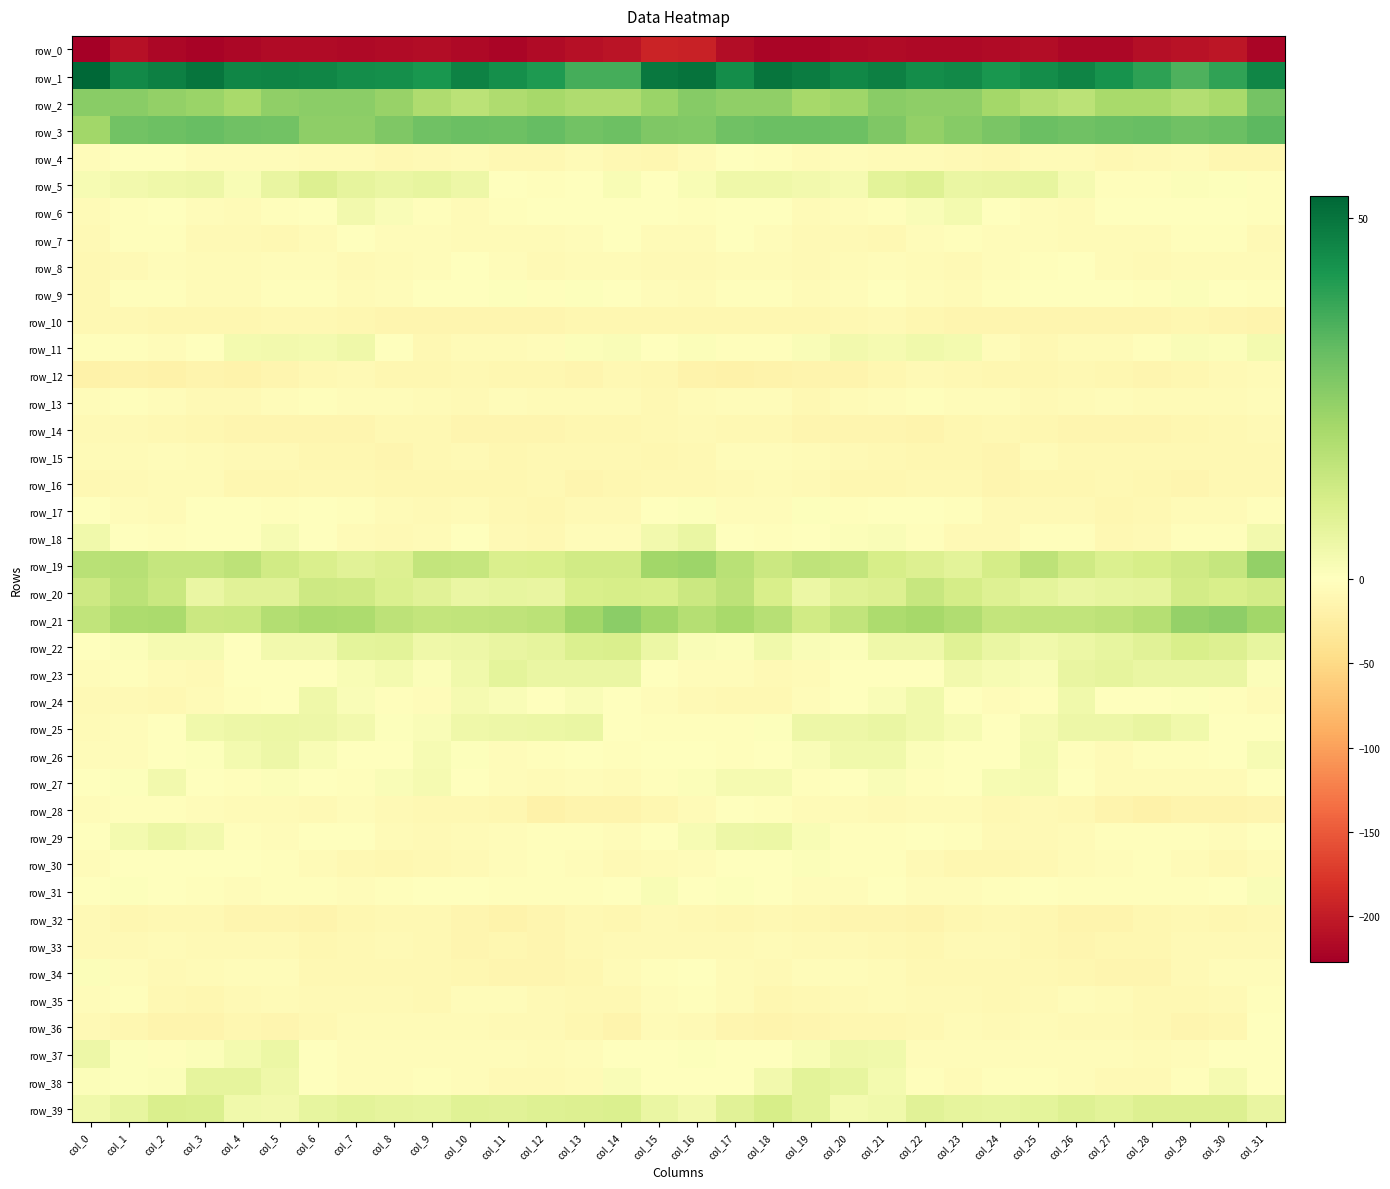

Reading left to right, what are all the values shown in this chart?

row_0: col_0=-227.5	col_1=-210.9	col_2=-219.8	col_3=-222.7	col_4=-218.7	col_5=-216.4	col_6=-216.5	col_7=-217.7	col_8=-216.3	col_9=-214.2	col_10=-217.1	col_11=-220.4	col_12=-215.4	col_13=-210.6	col_14=-206.8	col_15=-193.3	col_16=-194.0	col_17=-213.7	col_18=-221.4	col_19=-221.8	col_20=-217.3	col_21=-216.4	col_22=-217.2	col_23=-217.3	col_24=-215.5	col_25=-214.6	col_26=-218.8	col_27=-219.5	col_28=-213.2	col_29=-209.0	col_30=-205.6	col_31=-221.1
row_1: col_0=52.9	col_1=45.2	col_2=47.4	col_3=49.6	col_4=46.0	col_5=46.7	col_6=46.1	col_7=44.5	col_8=43.9	col_9=42.4	col_10=47.1	col_11=44.0	col_12=41.4	col_13=36.2	col_14=36.1	col_15=49.1	col_16=50.4	col_17=44.5	col_18=49.8	col_19=48.0	col_20=45.7	col_21=47.3	col_22=44.3	col_23=45.2	col_24=42.2	col_25=44.7	col_26=46.3	col_27=43.1	col_28=39.6	col_29=34.9	col_30=39.0	col_31=46.1
row_2: col_0=25.7	col_1=26.0	col_2=24.4	col_3=23.1	col_4=20.4	col_5=24.6	col_6=25.5	col_7=25.3	col_8=23.3	col_9=19.4	col_10=16.9	col_11=19.2	col_12=20.9	col_13=19.1	col_14=19.1	col_15=23.0	col_16=26.3	col_17=24.7	col_18=24.5	col_19=21.1	col_20=22.0	col_21=25.7	col_22=25.0	col_23=25.2	col_24=21.4	col_25=18.5	col_26=16.9	col_27=20.5	col_28=20.5	col_29=18.6	col_30=20.5	col_31=29.2
row_3: col_0=21.8	col_1=29.5	col_2=30.3	col_3=31.3	col_4=30.2	col_5=29.4	col_6=24.8	col_7=25.0	col_8=27.6	col_9=30.1	col_10=30.8	col_11=30.2	col_12=31.5	col_13=29.7	col_14=30.4	col_15=27.7	col_16=27.2	col_17=30.2	col_18=30.8	col_19=30.8	col_20=30.4	col_21=27.6	col_22=24.4	col_23=26.1	col_24=28.4	col_25=30.9	col_26=30.1	col_27=31.0	col_28=31.1	col_29=29.8	col_30=30.6	col_31=33.1
row_4: col_0=-4.6	col_1=-1.5	col_2=-1.7	col_3=-5.0	col_4=-4.7	col_5=-5.2	col_6=-6.1	col_7=-6.6	col_8=-9.6	col_9=-7.3	col_10=-5.4	col_11=-8.9	col_12=-10.0	col_13=-6.5	col_14=-9.7	col_15=-11.6	col_16=-5.9	col_17=-0.7	col_18=-3.5	col_19=-5.4	col_20=-4.2	col_21=-6.0	col_22=-6.0	col_23=-7.2	col_24=-10.1	col_25=-5.5	col_26=-6.7	col_27=-9.9	col_28=-8.3	col_29=-6.8	col_30=-11.5	col_31=-12.1
row_5: col_0=2.3	col_1=3.7	col_2=4.1	col_3=4.6	col_4=1.7	col_5=6.1	col_6=9.2	col_7=6.7	col_8=5.8	col_9=6.5	col_10=4.7	col_11=-0.8	col_12=-3.5	col_13=-0.3	col_14=1.7	col_15=-0.8	col_16=1.9	col_17=4.3	col_18=4.3	col_19=3.5	col_20=2.6	col_21=7.7	col_22=9.0	col_23=5.7	col_24=6.0	col_25=6.5	col_26=2.7	col_27=-2.3	col_28=-2.8	col_29=1.2	col_30=0.8	col_31=-2.7
row_6: col_0=-6.2	col_1=-2.4	col_2=-0.1	col_3=-4.2	col_4=-6.0	col_5=-3.2	col_6=-0.9	col_7=3.6	col_8=1.3	col_9=-3.3	col_10=-5.7	col_11=-2.7	col_12=-0.1	col_13=-1.5	col_14=0.1	col_15=-1.6	col_16=-2.1	col_17=-0.3	col_18=-1.5	col_19=-5.5	col_20=-4.9	col_21=-3.1	col_22=1.4	col_23=3.2	col_24=-0.6	col_25=-4.5	col_26=-5.4	col_27=-1.0	col_28=-0.6	col_29=-1.1	col_30=0.3	col_31=-3.5
row_7: col_0=-8.7	col_1=-3.3	col_2=-2.3	col_3=-8.0	col_4=-8.9	col_5=-8.9	col_6=-6.8	col_7=-1.4	col_8=-4.3	col_9=-4.9	col_10=-6.5	col_11=-5.8	col_12=-5.7	col_13=-4.3	col_14=-1.4	col_15=-6.5	col_16=-5.9	col_17=-1.1	col_18=-4.8	col_19=-8.9	col_20=-8.4	col_21=-9.2	col_22=-3.9	col_23=-2.4	col_24=-4.6	col_25=-5.3	col_26=-6.4	col_27=-5.9	col_28=-5.5	col_29=-2.8	col_30=-1.9	col_31=-7.1
row_8: col_0=-9.1	col_1=-7.4	col_2=-5.2	col_3=-7.0	col_4=-6.8	col_5=-5.2	col_6=-4.1	col_7=-7.7	col_8=-5.8	col_9=-3.6	col_10=-1.1	col_11=-3.9	col_12=-8.7	col_13=-6.9	col_14=-6.5	col_15=-8.0	col_16=-8.8	col_17=-5.9	col_18=-5.7	col_19=-7.2	col_20=-6.5	col_21=-3.7	col_22=-5.6	col_23=-7.9	col_24=-4.6	col_25=-2.7	col_26=-0.6	col_27=-6.8	col_28=-8.3	col_29=-6.6	col_30=-6.4	col_31=-6.6
row_9: col_0=-9.6	col_1=-3.3	col_2=-1.8	col_3=-5.3	col_4=-5.4	col_5=-3.0	col_6=-1.9	col_7=-6.4	col_8=-3.8	col_9=-1.7	col_10=-0.5	col_11=0.8	col_12=-2.4	col_13=0.5	col_14=0.2	col_15=-4.1	col_16=-5.7	col_17=-1.8	col_18=-2.7	col_19=-6.5	col_20=-4.5	col_21=-1.7	col_22=-4.0	col_23=-6.0	col_24=-2.6	col_25=-1.3	col_26=0.3	col_27=-0.1	col_28=-2.0	col_29=1.1	col_30=-1.2	col_31=-2.7
row_10: col_0=-8.9	col_1=-10.1	col_2=-11.4	col_3=-10.8	col_4=-11.0	col_5=-8.9	col_6=-10.0	col_7=-12.3	col_8=-13.2	col_9=-13.8	col_10=-13.6	col_11=-12.8	col_12=-13.4	col_13=-11.5	col_14=-11.7	col_15=-12.0	col_16=-10.9	col_17=-10.7	col_18=-11.1	col_19=-11.0	col_20=-10.4	col_21=-8.7	col_22=-11.2	col_23=-12.7	col_24=-13.7	col_25=-13.6	col_26=-13.5	col_27=-12.5	col_28=-13.0	col_29=-11.2	col_30=-12.6	col_31=-14.8
row_11: col_0=-3.5	col_1=-2.2	col_2=-4.2	col_3=-0.2	col_4=3.1	col_5=3.3	col_6=3.1	col_7=4.3	col_8=-1.4	col_9=-9.1	col_10=-6.8	col_11=-5.8	col_12=-4.9	col_13=0.9	col_14=1.4	col_15=0.3	col_16=0.9	col_17=-3.0	col_18=-3.3	col_19=1.3	col_20=3.7	col_21=2.8	col_22=4.1	col_23=3.1	col_24=-5.2	col_25=-9.0	col_26=-5.7	col_27=-6.3	col_28=-2.5	col_29=1.4	col_30=1.0	col_31=2.9
row_12: col_0=-18.6	col_1=-17.1	col_2=-18.3	col_3=-15.5	col_4=-16.2	col_5=-13.2	col_6=-9.5	col_7=-8.4	col_8=-11.2	col_9=-11.8	col_10=-9.3	col_11=-10.9	col_12=-12.3	col_13=-13.1	col_14=-10.1	col_15=-12.1	col_16=-16.6	col_17=-18.5	col_18=-16.9	col_19=-15.9	col_20=-15.4	col_21=-11.9	col_22=-8.4	col_23=-9.3	col_24=-12.0	col_25=-10.8	col_26=-9.5	col_27=-11.7	col_28=-12.6	col_29=-12.4	col_30=-8.6	col_31=-5.7
row_13: col_0=-4.6	col_1=-2.4	col_2=-4.5	col_3=-7.3	col_4=-8.3	col_5=-5.1	col_6=-2.4	col_7=-4.4	col_8=-3.9	col_9=-6.2	col_10=-7.5	col_11=-5.3	col_12=-5.8	col_13=-5.4	col_14=-6.9	col_15=-9.1	col_16=-6.4	col_17=-4.2	col_18=-4.6	col_19=-9.0	col_20=-6.9	col_21=-4.0	col_22=-3.0	col_23=-4.2	col_24=-4.5	col_25=-7.2	col_26=-7.0	col_27=-5.1	col_28=-5.6	col_29=-5.7	col_30=-7.0	col_31=-4.1
row_14: col_0=-7.2	col_1=-7.5	col_2=-10.0	col_3=-12.2	col_4=-13.7	col_5=-13.6	col_6=-14.1	col_7=-14.2	col_8=-10.1	col_9=-10.3	col_10=-13.9	col_11=-13.2	col_12=-13.5	col_13=-11.6	col_14=-10.8	col_15=-9.3	col_16=-8.7	col_17=-9.1	col_18=-10.3	col_19=-13.2	col_20=-13.8	col_21=-13.3	col_22=-14.8	col_23=-12.4	col_24=-9.8	col_25=-11.7	col_26=-14.1	col_27=-12.9	col_28=-13.0	col_29=-10.9	col_30=-10.5	col_31=-8.8
row_15: col_0=-6.2	col_1=-5.8	col_2=-4.2	col_3=-6.4	col_4=-7.8	col_5=-8.6	col_6=-11.4	col_7=-11.8	col_8=-13.5	col_9=-9.0	col_10=-7.1	col_11=-11.0	col_12=-9.1	col_13=-9.8	col_14=-9.5	col_15=-10.7	col_16=-8.9	col_17=-5.2	col_18=-4.8	col_19=-7.1	col_20=-7.5	col_21=-9.6	col_22=-11.7	col_23=-12.3	col_24=-12.9	col_25=-7.1	col_26=-9.0	col_27=-10.2	col_28=-9.3	col_29=-9.1	col_30=-10.1	col_31=-9.6
row_16: col_0=-9.8	col_1=-8.6	col_2=-6.0	col_3=-7.1	col_4=-11.0	col_5=-12.2	col_6=-9.9	col_7=-9.8	col_8=-12.0	col_9=-12.4	col_10=-10.9	col_11=-10.8	col_12=-10.3	col_13=-12.9	col_14=-11.3	col_15=-10.2	col_16=-10.0	col_17=-7.4	col_18=-6.3	col_19=-8.0	col_20=-12.0	col_21=-11.3	col_22=-9.6	col_23=-10.1	col_24=-13.2	col_25=-11.6	col_26=-11.0	col_27=-10.2	col_28=-11.2	col_29=-12.5	col_30=-10.3	col_31=-10.6
row_17: col_0=-0.1	col_1=-4.1	col_2=-5.3	col_3=-0.5	col_4=-0.9	col_5=-1.9	col_6=-0.8	col_7=-2.0	col_8=-5.7	col_9=-8.8	col_10=-6.8	col_11=-10.5	col_12=-11.0	col_13=-7.2	col_14=-7.4	col_15=-1.4	col_16=0.8	col_17=-5.0	col_18=-4.2	col_19=0.7	col_20=-2.1	col_21=-1.5	col_22=-0.7	col_23=-3.3	col_24=-7.7	col_25=-7.9	col_26=-7.4	col_27=-11.6	col_28=-9.5	col_29=-6.9	col_30=-6.2	col_31=-2.1
row_18: col_0=4.0	col_1=-0.3	col_2=-2.0	col_3=-1.2	col_4=0.4	col_5=2.2	col_6=-1.5	col_7=-6.5	col_8=-8.1	col_9=-6.2	col_10=-1.5	col_11=-8.2	col_12=-10.1	col_13=-4.4	col_14=-4.4	col_15=3.7	col_16=5.4	col_17=-1.2	col_18=-1.8	col_19=-1.0	col_20=1.1	col_21=1.5	col_22=-3.4	col_23=-7.7	col_24=-8.5	col_25=-3.4	col_26=-3.1	col_27=-10.2	col_28=-8.4	col_29=-3.4	col_30=-3.2	col_31=3.7
row_19: col_0=17.2	col_1=17.6	col_2=14.7	col_3=14.5	col_4=16.5	col_5=12.2	col_6=10.0	col_7=8.0	col_8=9.5	col_9=15.0	col_10=14.8	col_11=10.0	col_12=10.6	col_13=12.0	col_14=12.4	col_15=21.8	col_16=22.5	col_17=17.0	col_18=13.6	col_19=15.8	col_20=15.2	col_21=11.2	col_22=9.3	col_23=7.6	col_24=11.2	col_25=16.4	col_26=12.5	col_27=9.8	col_28=11.1	col_29=12.4	col_30=14.6	col_31=24.2
row_20: col_0=12.9	col_1=16.6	col_2=13.7	col_3=5.7	col_4=7.9	col_5=8.1	col_6=13.0	col_7=12.7	col_8=9.9	col_9=8.0	col_10=5.4	col_11=6.4	col_12=5.9	col_13=10.5	col_14=10.9	col_15=10.7	col_16=13.5	col_17=16.3	col_18=10.7	col_19=5.2	col_20=8.6	col_21=9.3	col_22=14.1	col_23=11.3	col_24=9.0	col_25=7.1	col_26=5.8	col_27=6.3	col_28=7.0	col_29=11.7	col_30=10.4	col_31=11.8
row_21: col_0=15.6	col_1=19.7	col_2=19.9	col_3=13.3	col_4=13.7	col_5=18.5	col_6=20.2	col_7=19.7	col_8=16.5	col_9=15.0	col_10=15.7	col_11=15.7	col_12=16.9	col_13=21.6	col_14=25.5	col_15=21.7	col_16=18.2	col_17=20.6	col_18=17.7	col_19=12.1	col_20=15.4	col_21=19.5	col_22=20.7	col_23=18.9	col_24=15.1	col_25=15.4	col_26=15.7	col_27=16.3	col_28=17.9	col_29=23.9	col_30=25.1	col_31=21.7
row_22: col_0=0.3	col_1=0.9	col_2=2.7	col_3=2.9	col_4=0.3	col_5=3.7	col_6=3.7	col_7=7.1	col_8=7.5	col_9=4.3	col_10=4.8	col_11=6.0	col_12=7.0	col_13=9.9	col_14=10.2	col_15=5.1	col_16=1.6	col_17=1.0	col_18=3.9	col_19=1.3	col_20=0.8	col_21=4.2	col_22=4.2	col_23=8.7	col_24=5.8	col_25=4.0	col_26=5.4	col_27=6.3	col_28=8.2	col_29=10.4	col_30=9.3	col_31=6.6
row_23: col_0=-4.6	col_1=-3.5	col_2=-6.6	col_3=-8.1	col_4=-1.5	col_5=0.2	col_6=-0.4	col_7=1.8	col_8=3.2	col_9=1.0	col_10=4.0	col_11=7.4	col_12=5.6	col_13=5.7	col_14=5.7	col_15=0.3	col_16=-4.4	col_17=-4.3	col_18=-8.1	col_19=-5.9	col_20=-0.1	col_21=0.1	col_22=-0.4	col_23=3.3	col_24=2.2	col_25=1.4	col_26=6.1	col_27=6.9	col_28=5.5	col_29=5.6	col_30=5.4	col_31=1.2
row_24: col_0=-7.3	col_1=-8.5	col_2=-9.7	col_3=-6.4	col_4=-1.9	col_5=-0.7	col_6=4.4	col_7=1.4	col_8=-2.9	col_9=-4.8	col_10=2.6	col_11=1.6	col_12=-1.3	col_13=1.5	col_14=-1.0	col_15=-4.6	col_16=-7.4	col_17=-9.5	col_18=-9.2	col_19=-4.4	col_20=-1.3	col_21=1.3	col_22=3.8	col_23=-0.3	col_24=-4.4	col_25=-2.6	col_26=4.0	col_27=-0.2	col_28=-0.2	col_29=0.8	col_30=-1.9	col_31=-5.6
row_25: col_0=-6.5	col_1=-4.1	col_2=-1.7	col_3=4.1	col_4=4.6	col_5=5.3	col_6=4.6	col_7=3.4	col_8=0.8	col_9=1.5	col_10=4.2	col_11=4.7	col_12=5.3	col_13=5.6	col_14=0.0	col_15=-2.4	col_16=-3.0	col_17=-3.3	col_18=0.5	col_19=4.9	col_20=4.9	col_21=5.4	col_22=4.1	col_23=2.4	col_24=0.4	col_25=2.5	col_26=4.9	col_27=4.6	col_28=5.9	col_29=3.8	col_30=-1.1	col_31=-0.2
row_26: col_0=-4.7	col_1=-4.1	col_2=-0.6	col_3=0.5	col_4=3.1	col_5=4.7	col_6=1.9	col_7=-0.4	col_8=-0.9	col_9=2.5	col_10=0.5	col_11=-5.2	col_12=-3.3	col_13=-1.6	col_14=-2.3	col_15=-0.0	col_16=-1.4	col_17=-2.4	col_18=0.0	col_19=1.5	col_20=4.0	col_21=4.1	col_22=1.2	col_23=-1.3	col_24=0.2	col_25=2.9	col_26=-1.8	col_27=-5.7	col_28=-1.8	col_29=-2.3	col_30=-1.8	col_31=2.5
row_27: col_0=-1.7	col_1=0.6	col_2=3.4	col_3=-0.3	col_4=-2.4	col_5=0.9	col_6=-0.5	col_7=-1.9	col_8=1.6	col_9=2.7	col_10=0.2	col_11=-4.5	col_12=-5.9	col_13=-5.2	col_14=-6.3	col_15=-2.4	col_16=0.9	col_17=2.6	col_18=2.8	col_19=-1.8	col_20=-1.2	col_21=1.4	col_22=-1.9	col_23=-0.6	col_24=2.2	col_25=2.7	col_26=-1.8	col_27=-5.6	col_28=-5.5	col_29=-5.8	col_30=-5.9	col_31=-0.6
row_28: col_0=-5.1	col_1=-2.0	col_2=-1.8	col_3=-4.9	col_4=-6.4	col_5=-7.1	col_6=-7.2	col_7=-5.3	col_8=-8.2	col_9=-8.9	col_10=-8.9	col_11=-12.0	col_12=-18.0	col_13=-15.9	col_14=-14.3	col_15=-11.6	col_16=-5.6	col_17=-0.6	col_18=-3.3	col_19=-5.6	col_20=-6.4	col_21=-7.5	col_22=-6.6	col_23=-5.6	col_24=-9.1	col_25=-8.4	col_26=-9.8	col_27=-14.4	col_28=-18.2	col_29=-14.7	col_30=-15.0	col_31=-13.6
row_29: col_0=0.3	col_1=3.0	col_2=5.2	col_3=3.7	col_4=-1.8	col_5=-3.9	col_6=-1.5	col_7=-1.3	col_8=-6.2	col_9=-8.4	col_10=-6.5	col_11=-4.3	col_12=-2.3	col_13=-2.3	col_14=-4.1	col_15=-0.2	col_16=2.4	col_17=4.6	col_18=5.2	col_19=1.8	col_20=-3.3	col_21=-3.3	col_22=-0.6	col_23=-2.8	col_24=-8.0	col_25=-7.5	col_26=-6.0	col_27=-3.2	col_28=-2.0	col_29=-2.8	col_30=-4.5	col_31=-0.4
row_30: col_0=-3.7	col_1=-1.5	col_2=-1.2	col_3=0.1	col_4=-0.3	col_5=-2.9	col_6=-5.9	col_7=-10.3	col_8=-11.3	col_9=-9.8	col_10=-7.6	col_11=-4.5	col_12=-3.3	col_13=-4.5	col_14=-8.2	col_15=-6.1	col_16=-4.3	col_17=-0.9	col_18=-1.5	col_19=0.8	col_20=-1.8	col_21=-3.3	col_22=-7.7	col_23=-11.0	col_24=-10.8	col_25=-9.4	col_26=-6.0	col_27=-4.0	col_28=-3.1	col_29=-5.9	col_30=-9.0	col_31=-6.7
row_31: col_0=-0.2	col_1=0.5	col_2=0.1	col_3=-2.7	col_4=-4.5	col_5=-3.2	col_6=-2.5	col_7=-5.1	col_8=-3.4	col_9=0.1	col_10=-0.7	col_11=-3.1	col_12=-3.0	col_13=-3.1	col_14=-1.2	col_15=1.8	col_16=-0.0	col_17=0.8	col_18=-1.1	col_19=-3.6	col_20=-4.7	col_21=-1.6	col_22=-4.2	col_23=-4.8	col_24=-1.9	col_25=0.3	col_26=-1.8	col_27=-3.3	col_28=-2.7	col_29=-2.8	col_30=-0.0	col_31=1.5
row_32: col_0=-8.5	col_1=-10.9	col_2=-9.1	col_3=-9.8	col_4=-12.5	col_5=-14.1	col_6=-14.3	col_7=-12.4	col_8=-9.7	col_9=-10.4	col_10=-13.9	col_11=-16.2	col_12=-13.0	col_13=-9.9	col_14=-11.5	col_15=-8.5	col_16=-9.3	col_17=-11.0	col_18=-9.1	col_19=-10.8	col_20=-13.3	col_21=-13.8	col_22=-14.6	col_23=-10.7	col_24=-9.8	col_25=-11.4	col_26=-15.7	col_27=-15.1	col_28=-11.6	col_29=-10.2	col_30=-11.3	col_31=-9.9
row_33: col_0=-7.6	col_1=-8.5	col_2=-6.2	col_3=-7.9	col_4=-7.8	col_5=-8.8	col_6=-11.7	col_7=-10.4	col_8=-7.9	col_9=-10.6	col_10=-13.5	col_11=-11.9	col_12=-12.8	col_13=-9.1	col_14=-8.5	col_15=-7.4	col_16=-8.4	col_17=-8.0	col_18=-6.7	col_19=-7.8	col_20=-8.1	col_21=-9.4	col_22=-12.3	col_23=-8.8	col_24=-8.4	col_25=-12.2	col_26=-13.0	col_27=-12.2	col_28=-12.0	col_29=-8.4	col_30=-8.4	col_31=-8.6
row_34: col_0=1.2	col_1=-3.8	col_2=-8.2	col_3=-6.3	col_4=-4.4	col_5=-5.1	col_6=-9.4	col_7=-10.0	col_8=-9.1	col_9=-9.6	col_10=-10.9	col_11=-13.5	col_12=-14.2	col_13=-11.0	col_14=-5.4	col_15=-2.6	col_16=-0.7	col_17=-6.2	col_18=-8.2	col_19=-4.8	col_20=-4.7	col_21=-6.2	col_22=-10.4	col_23=-9.5	col_24=-9.1	col_25=-9.8	col_26=-12.0	col_27=-13.8	col_28=-14.1	col_29=-8.3	col_30=-4.9	col_31=-5.3
row_35: col_0=-5.0	col_1=-3.5	col_2=-10.4	col_3=-10.8	col_4=-8.2	col_5=-6.8	col_6=-7.4	col_7=-7.7	col_8=-8.2	col_9=-9.3	col_10=-5.2	col_11=-4.4	col_12=-8.4	col_13=-9.3	col_14=-9.1	col_15=-4.9	col_16=-2.0	col_17=-5.7	col_18=-11.3	col_19=-9.8	col_20=-7.6	col_21=-6.9	col_22=-7.8	col_23=-7.3	col_24=-9.1	col_25=-7.8	col_26=-4.6	col_27=-5.4	col_28=-9.5	col_29=-9.1	col_30=-8.0	col_31=-2.4
row_36: col_0=-8.5	col_1=-11.5	col_2=-14.2	col_3=-14.6	col_4=-11.9	col_5=-12.7	col_6=-10.3	col_7=-6.9	col_8=-7.1	col_9=-7.1	col_10=-6.9	col_11=-7.4	col_12=-8.0	col_13=-12.2	col_14=-14.8	col_15=-6.4	col_16=-7.5	col_17=-12.6	col_18=-14.7	col_19=-13.4	col_20=-12.0	col_21=-12.3	col_22=-9.3	col_23=-6.2	col_24=-7.5	col_25=-6.5	col_26=-7.6	col_27=-7.1	col_28=-9.4	col_29=-13.8	col_30=-12.4	col_31=-1.3
row_37: col_0=4.8	col_1=0.8	col_2=-2.9	col_3=0.9	col_4=3.1	col_5=5.2	col_6=-1.6	col_7=-4.8	col_8=-4.8	col_9=-4.4	col_10=-5.1	col_11=-3.9	col_12=-5.5	col_13=-5.2	col_14=-1.5	col_15=0.2	col_16=0.5	col_17=-1.5	col_18=-1.7	col_19=1.9	col_20=4.4	col_21=3.8	col_22=-4.2	col_23=-4.7	col_24=-4.5	col_25=-4.8	col_26=-4.4	col_27=-4.2	col_28=-6.0	col_29=-3.9	col_30=0.3	col_31=0.1
row_38: col_0=1.1	col_1=0.6	col_2=1.2	col_3=6.9	col_4=6.9	col_5=4.5	col_6=-0.8	col_7=-5.1	col_8=-4.1	col_9=-2.4	col_10=-4.3	col_11=-7.4	col_12=-8.3	col_13=-5.5	col_14=1.4	col_15=0.2	col_16=-0.4	col_17=-0.1	col_18=3.4	col_19=7.7	col_20=6.3	col_21=3.0	col_22=-2.8	col_23=-5.4	col_24=-2.9	col_25=-3.2	col_26=-5.1	col_27=-8.4	col_28=-7.8	col_29=-2.7	col_30=2.7	col_31=0.3
row_39: col_0=3.8	col_1=6.6	col_2=10.2	col_3=9.9	col_4=4.0	col_5=3.3	col_6=6.4	col_7=7.6	col_8=6.7	col_9=6.6	col_10=8.6	col_11=7.9	col_12=9.0	col_13=9.3	col_14=9.8	col_15=5.8	col_16=3.3	col_17=8.1	col_18=11.0	col_19=7.7	col_20=3.2	col_21=4.0	col_22=7.9	col_23=6.9	col_24=6.4	col_25=7.1	col_26=8.9	col_27=7.8	col_28=9.5	col_29=9.5	col_30=9.4	col_31=5.9